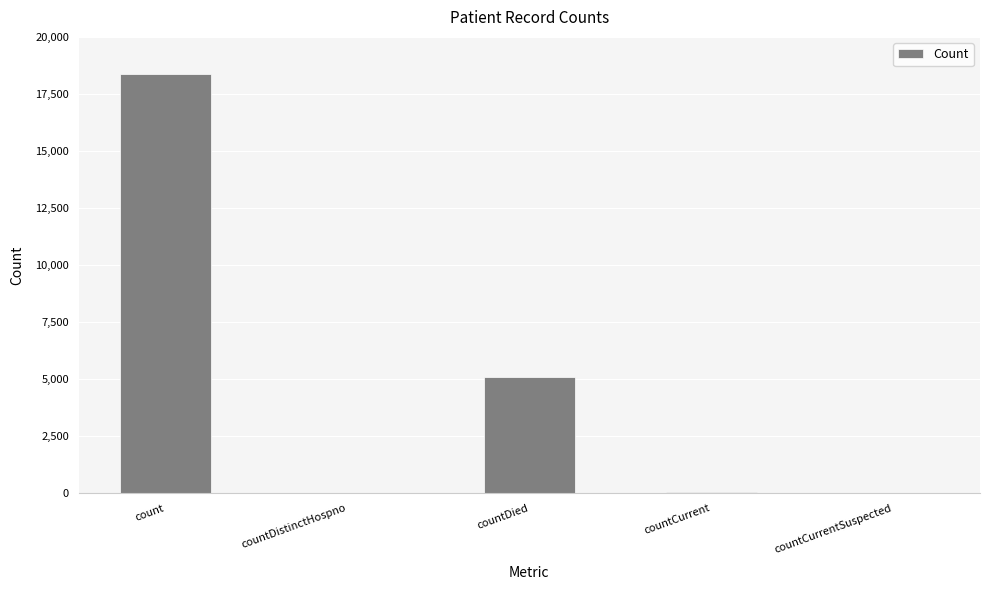

What is the change in value from countDistinctHospno to countDied?

+5072